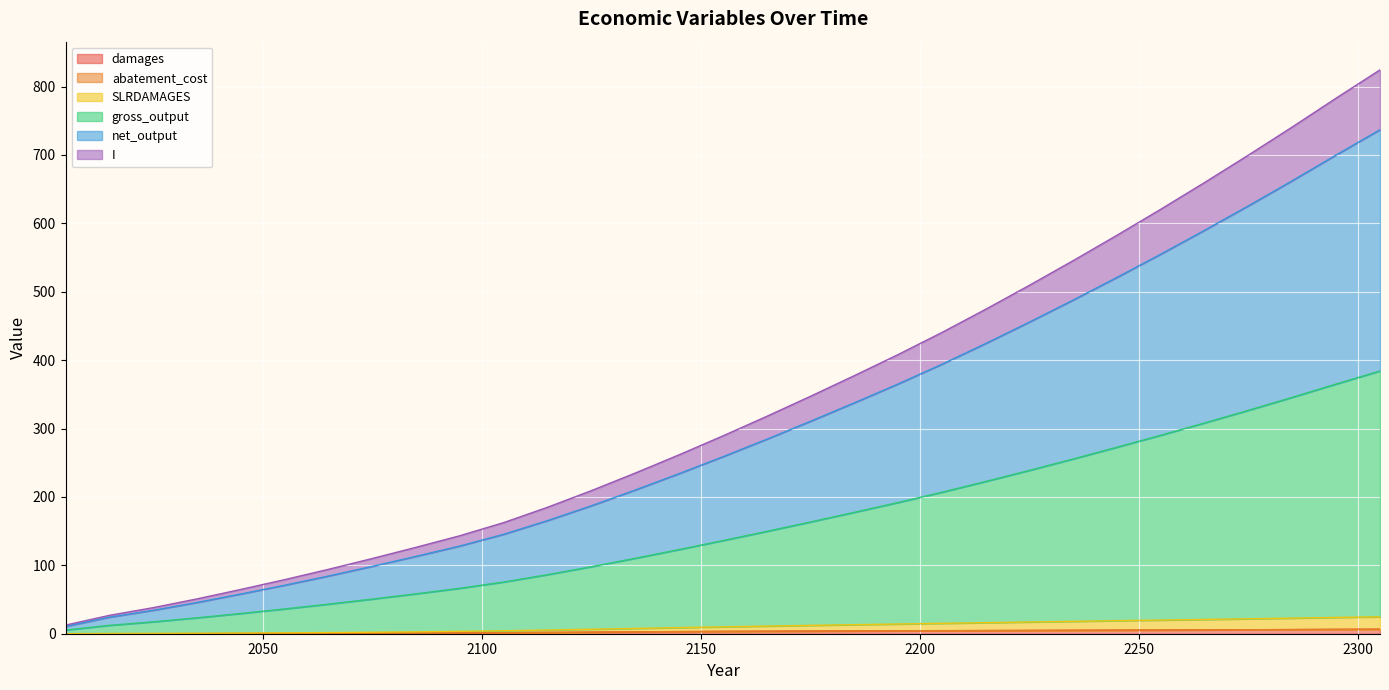

What is the difference between the maximum and minimum values in the damages series?

6.6